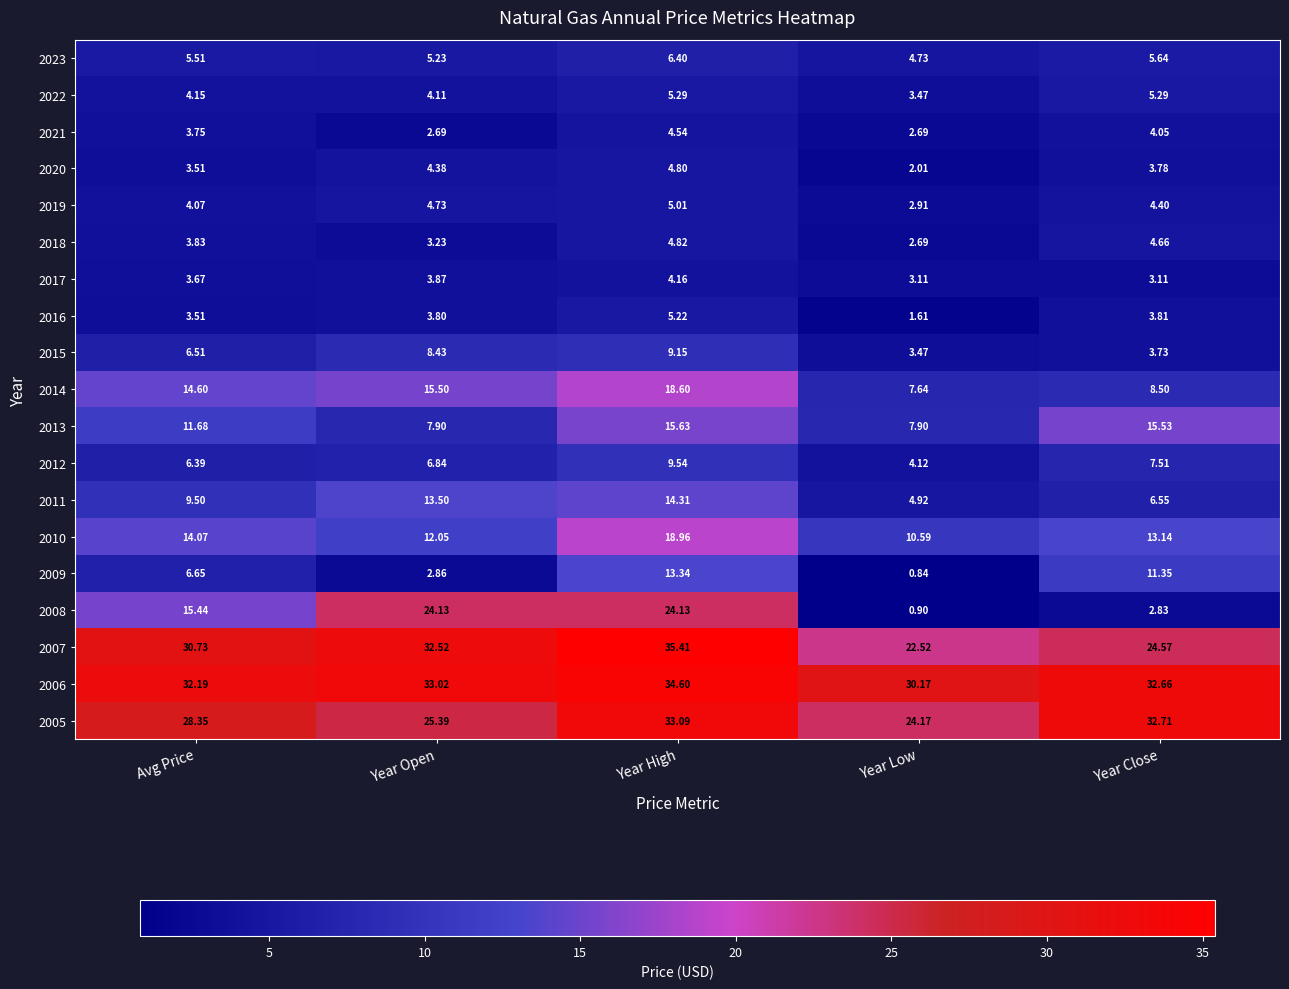

Where does the 2007 series first go above 30?

Avg Price